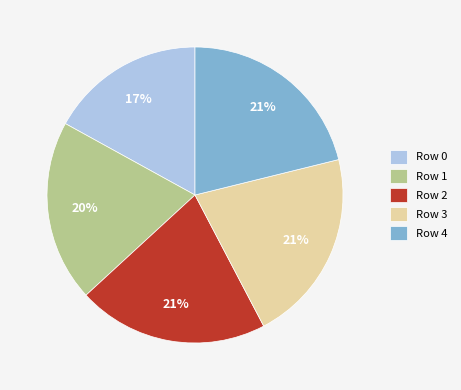

To the nearest percent, what is the difference between the largest and smallest slice percentages?

4%